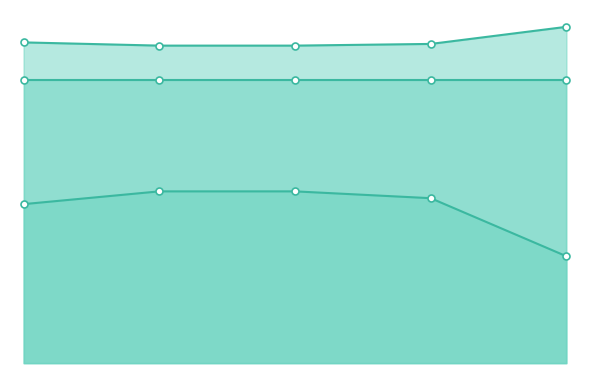

At 1, list the series in order from smallest to largest.

sim_best_word, li_best_word